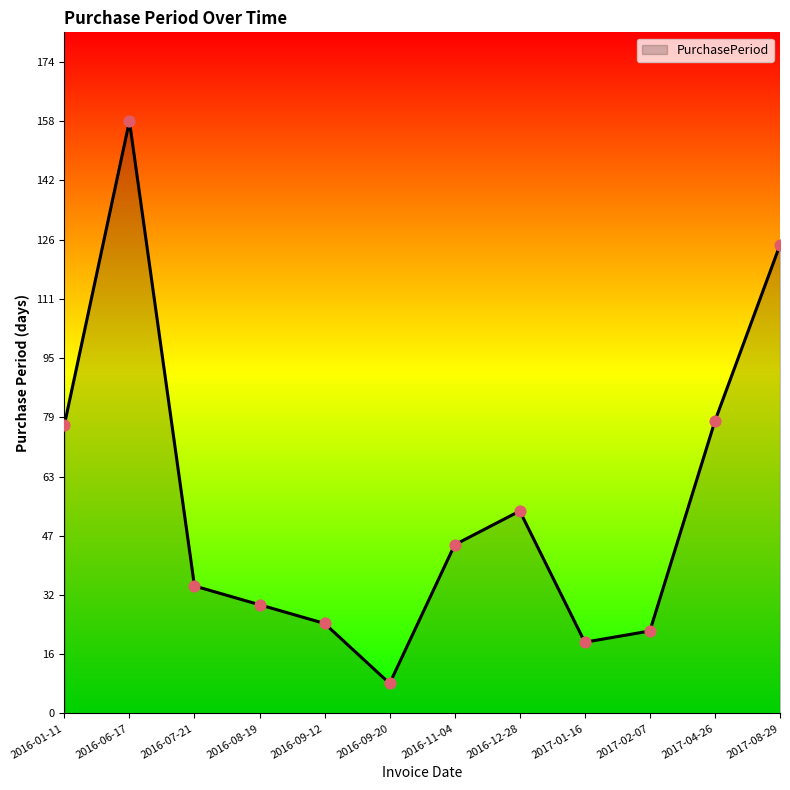

Approximately how many times larger is the value at 2016-07-21 compared to 2016-09-12?

1.4